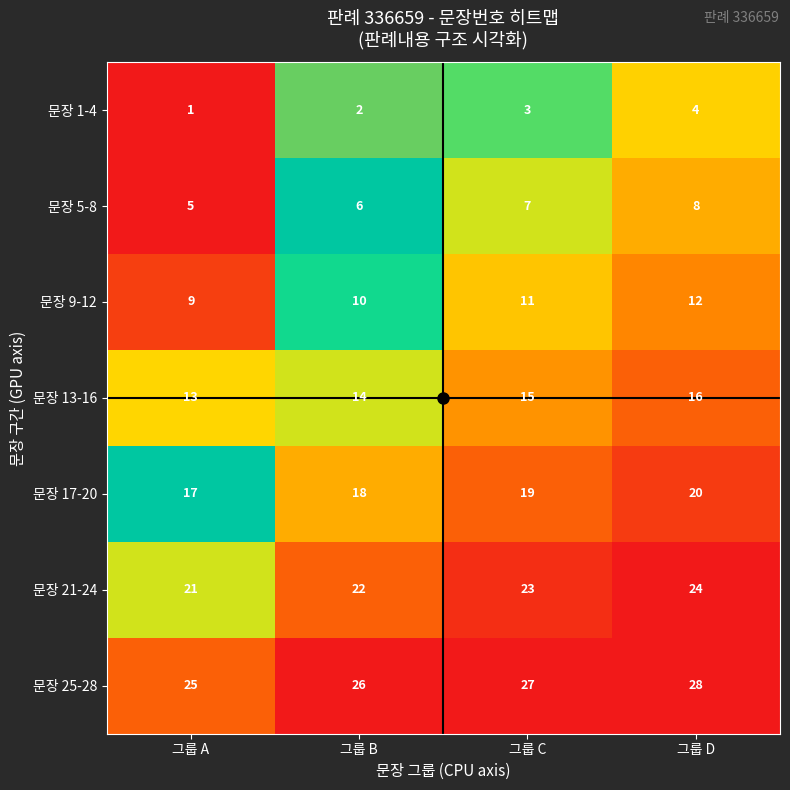

At which category does the chart reach its peak across all series?

그룹 D